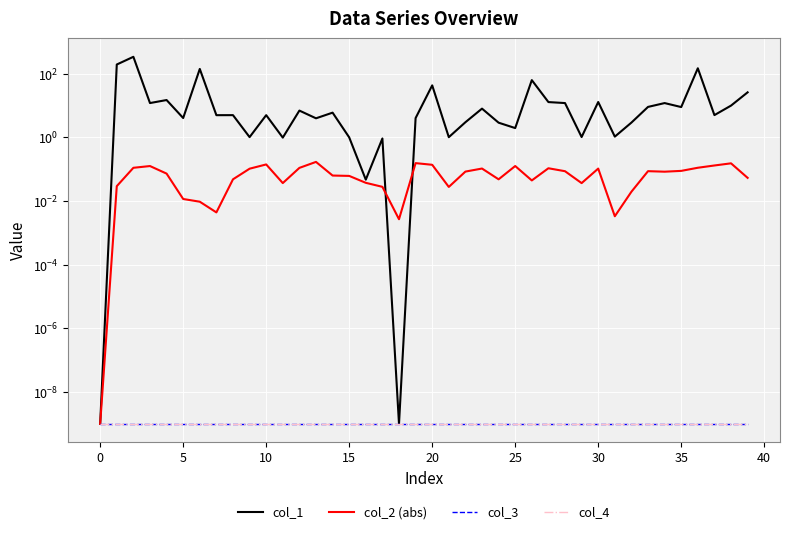

Where is col_1 nearest to the value 170?

36